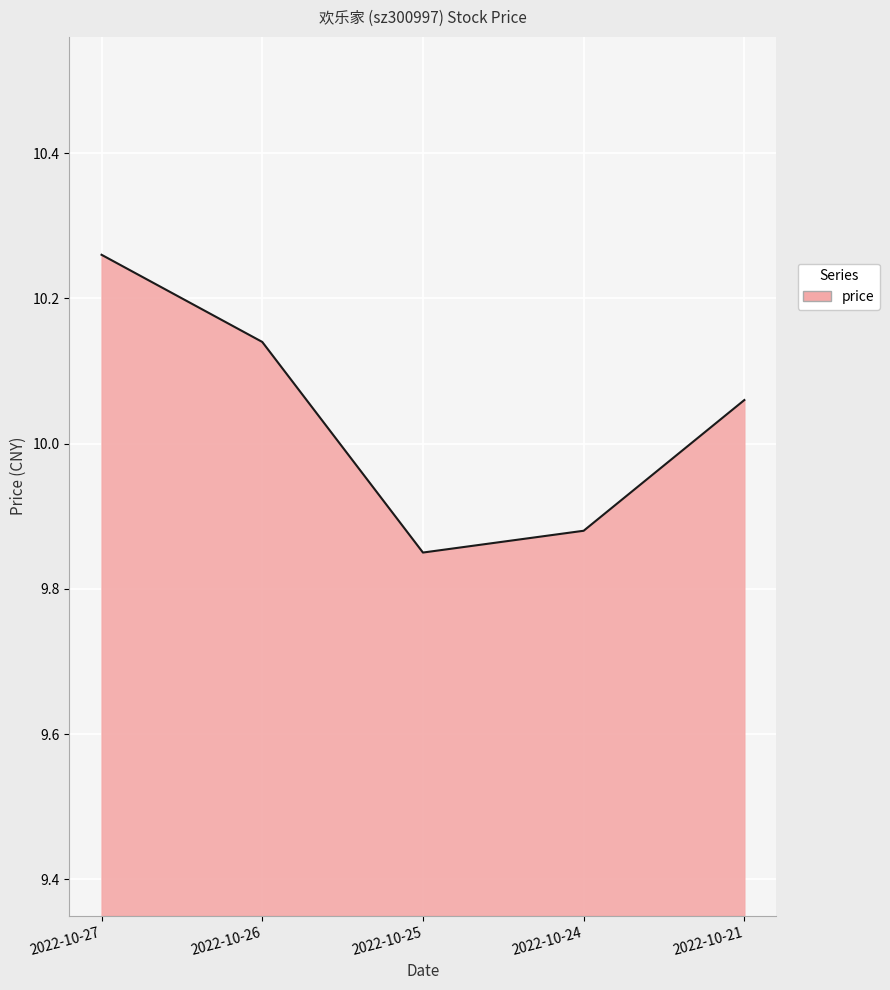

True or false: the data has more than 0 interior local peaks.

False